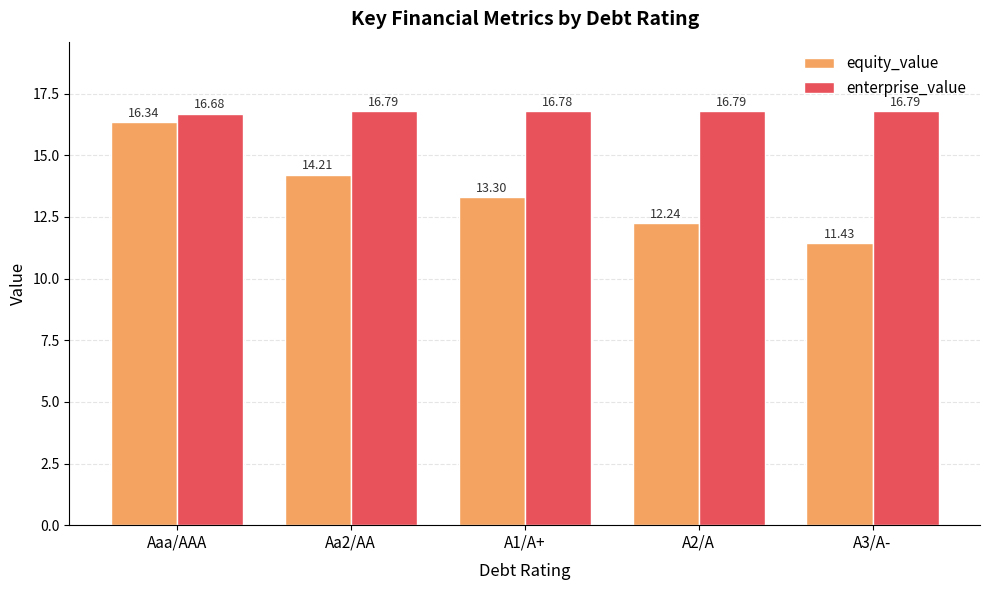

What is the label of the 3rd bar from the left?

A1/A+